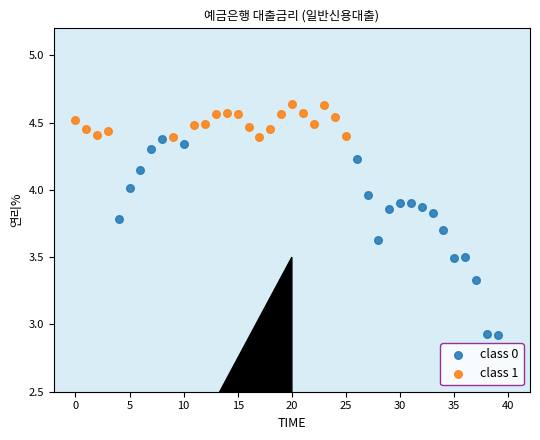

Which series reaches the minimum Y coordinate?

class 0